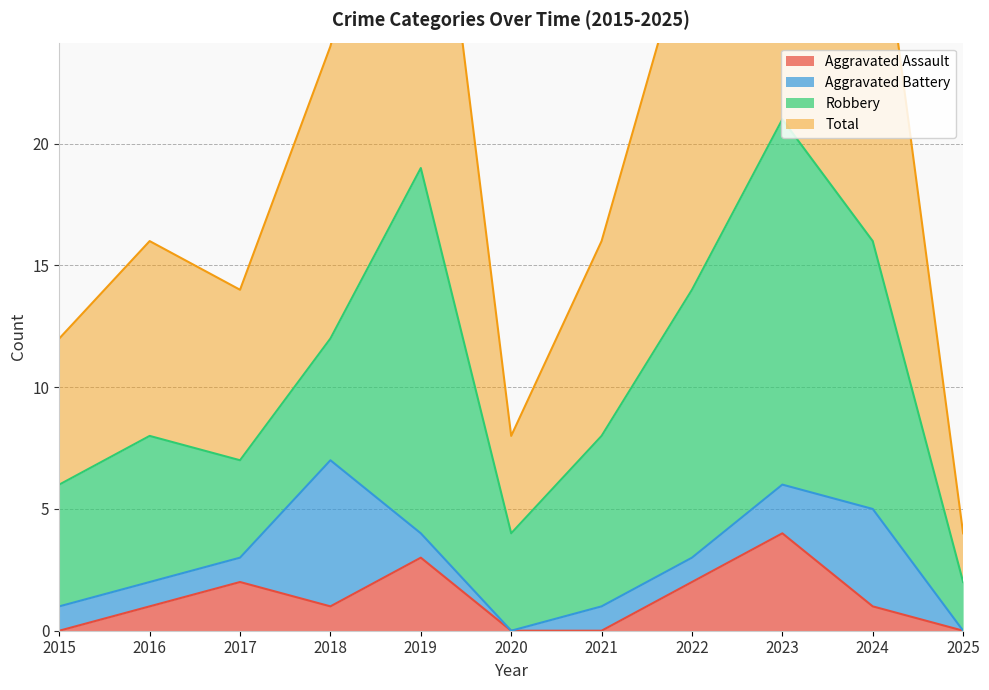

Which category has the lowest value across all series?

2015